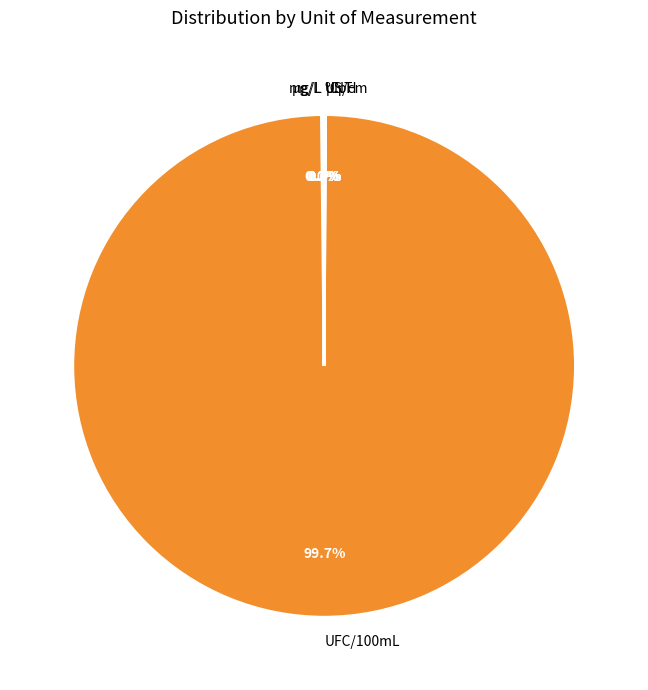

Which slice represents more than half of the pie?

UFC/100mL